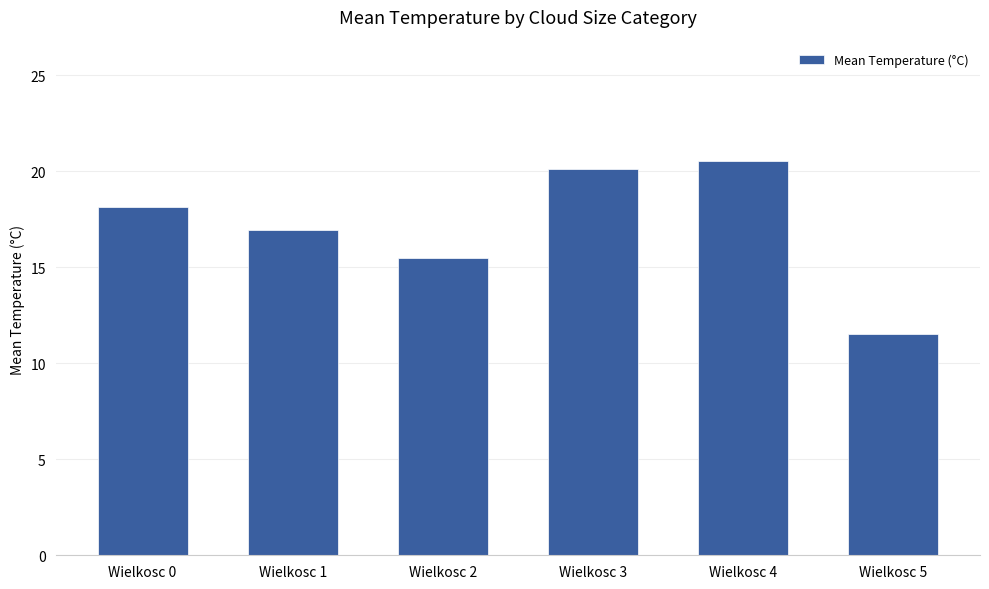

What is the difference between the maximum and minimum values?

9.0